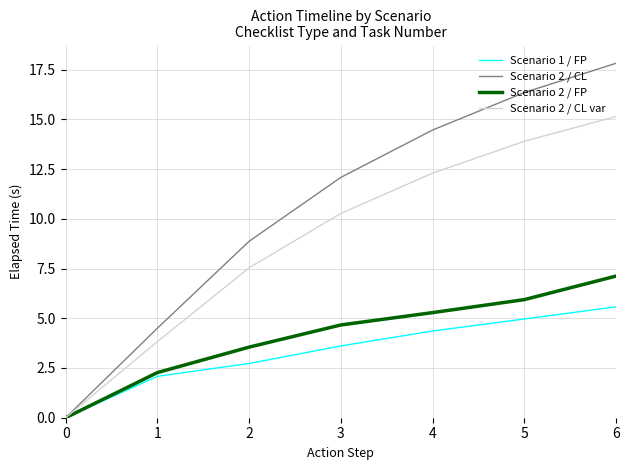

List the labels in order of Scenario 2 / CL var value, smallest first.

0, 1, 2, 3, 4, 5, 6